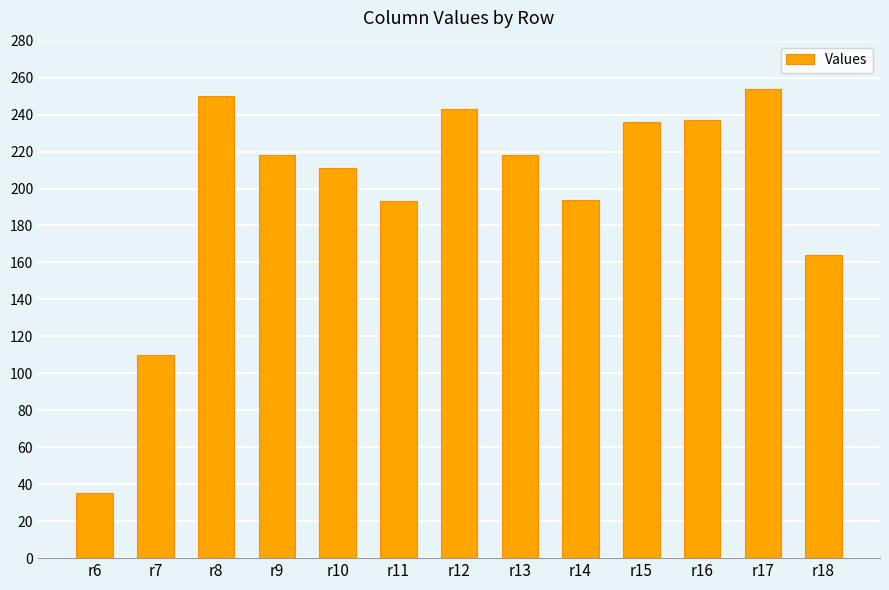

How many values are below 218?

6